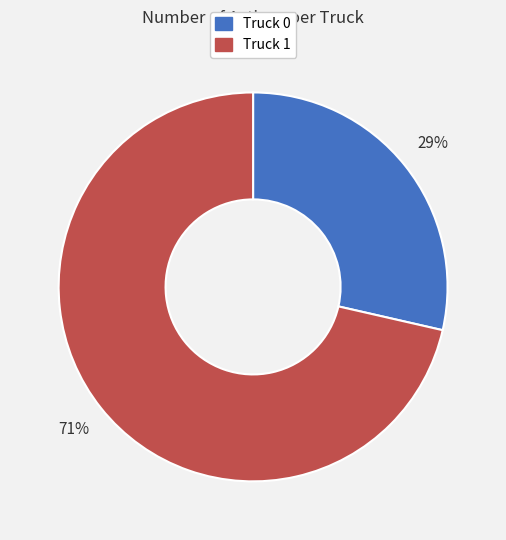

Combined, do Truck 0 and Truck 1 account for over 50%?

Yes